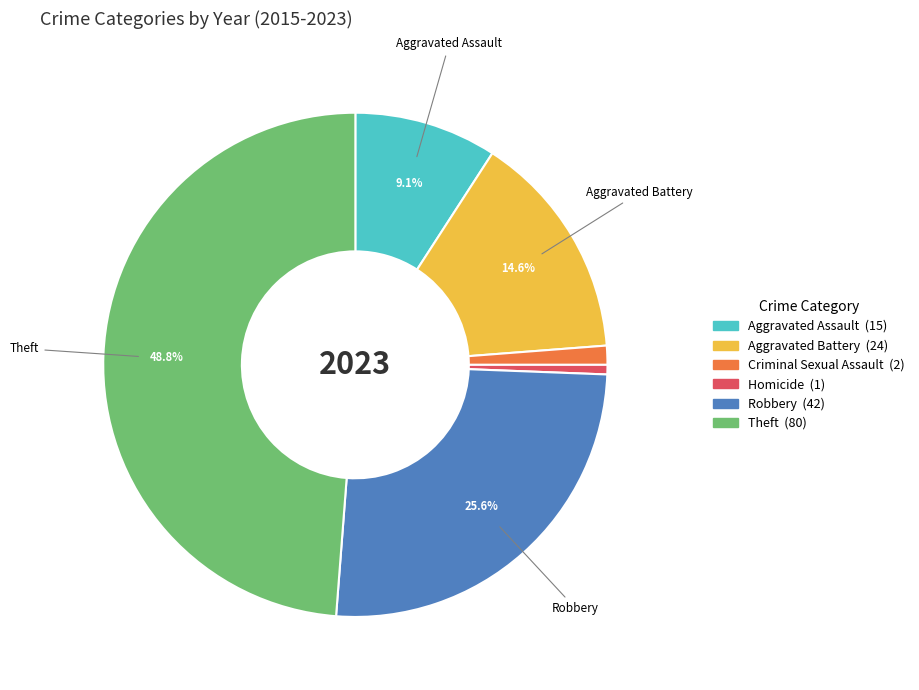

Is it true that Theft is 49% of the pie?

True